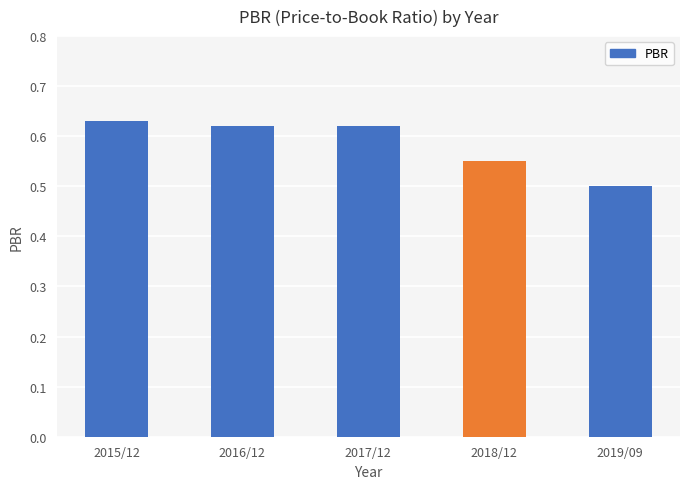

Which label corresponds to the smallest value in the chart?

2019/09